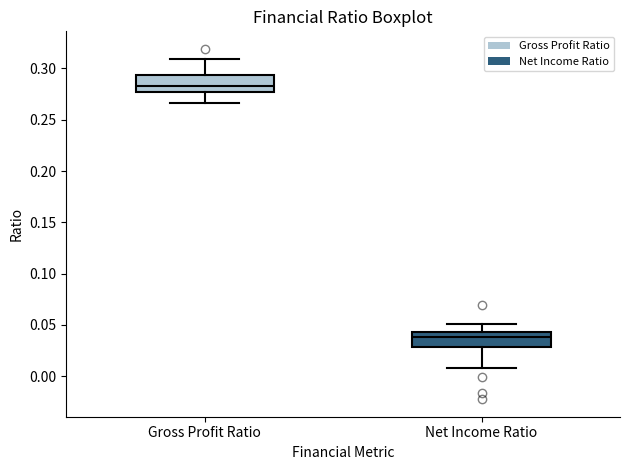

Reading left to right, transcribe this box plot: for each box, give where its median line is, the range the box spans, and where its two whiskers end, as read against the y-axis. The values are not printed on the chart, so give them approximately, as read against the axis.

Gross Profit Ratio: median 0.285, box 0.275 to 0.295, whiskers 0.265 to 0.310
Net Income Ratio: median 0.040, box 0.030 to 0.045, whiskers 0.010 to 0.050